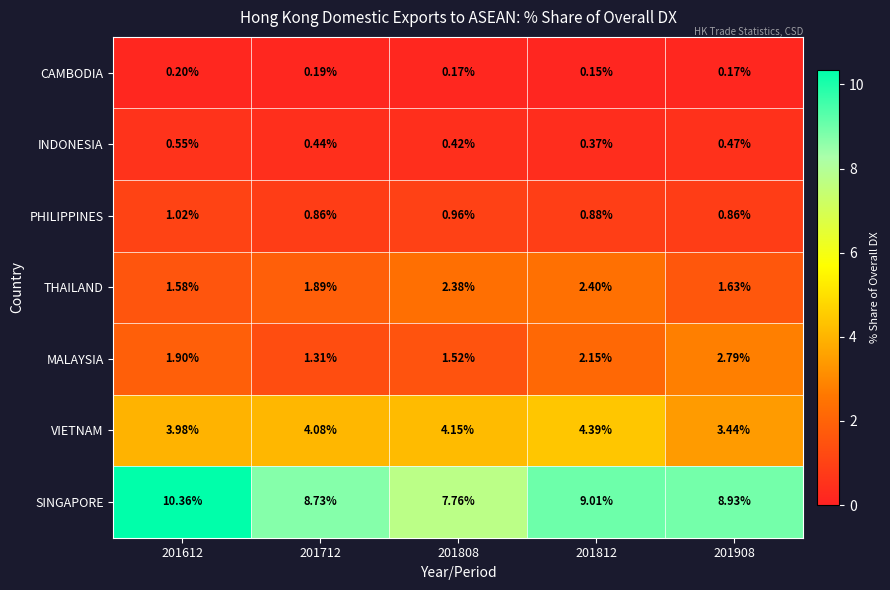

At which category does the chart reach its minimum across all series?

201812